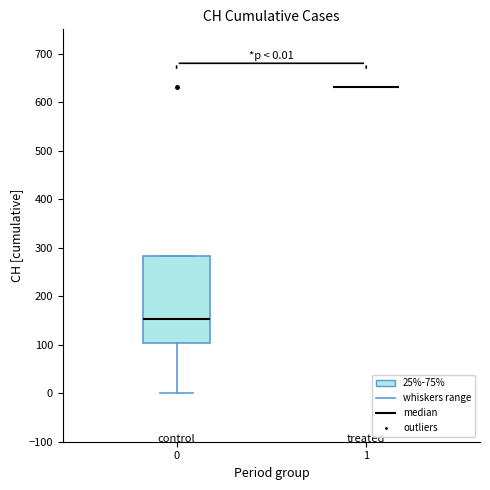

Which box is the tallest, from its lower edge to its upper edge?

0